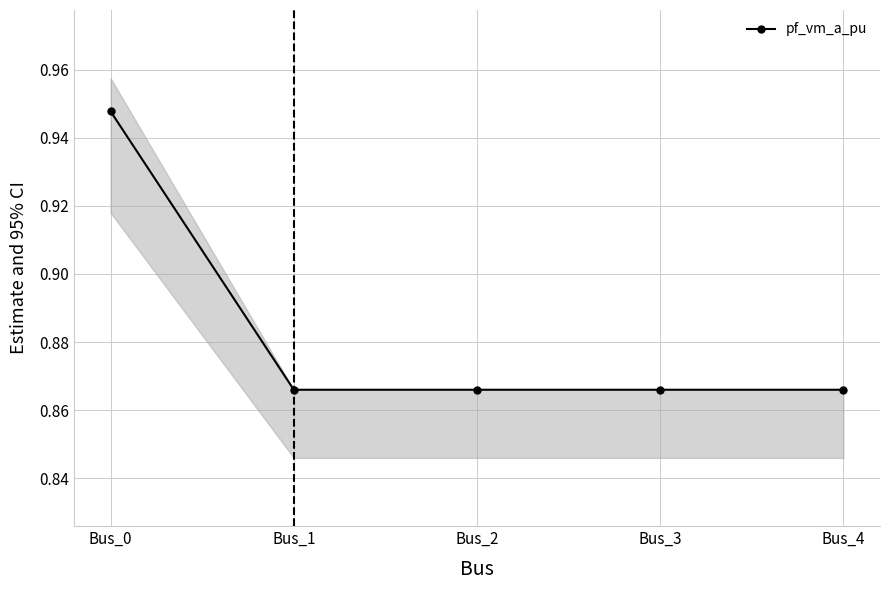

What is the highest value of the pf_vm_c_pu series?

1.0